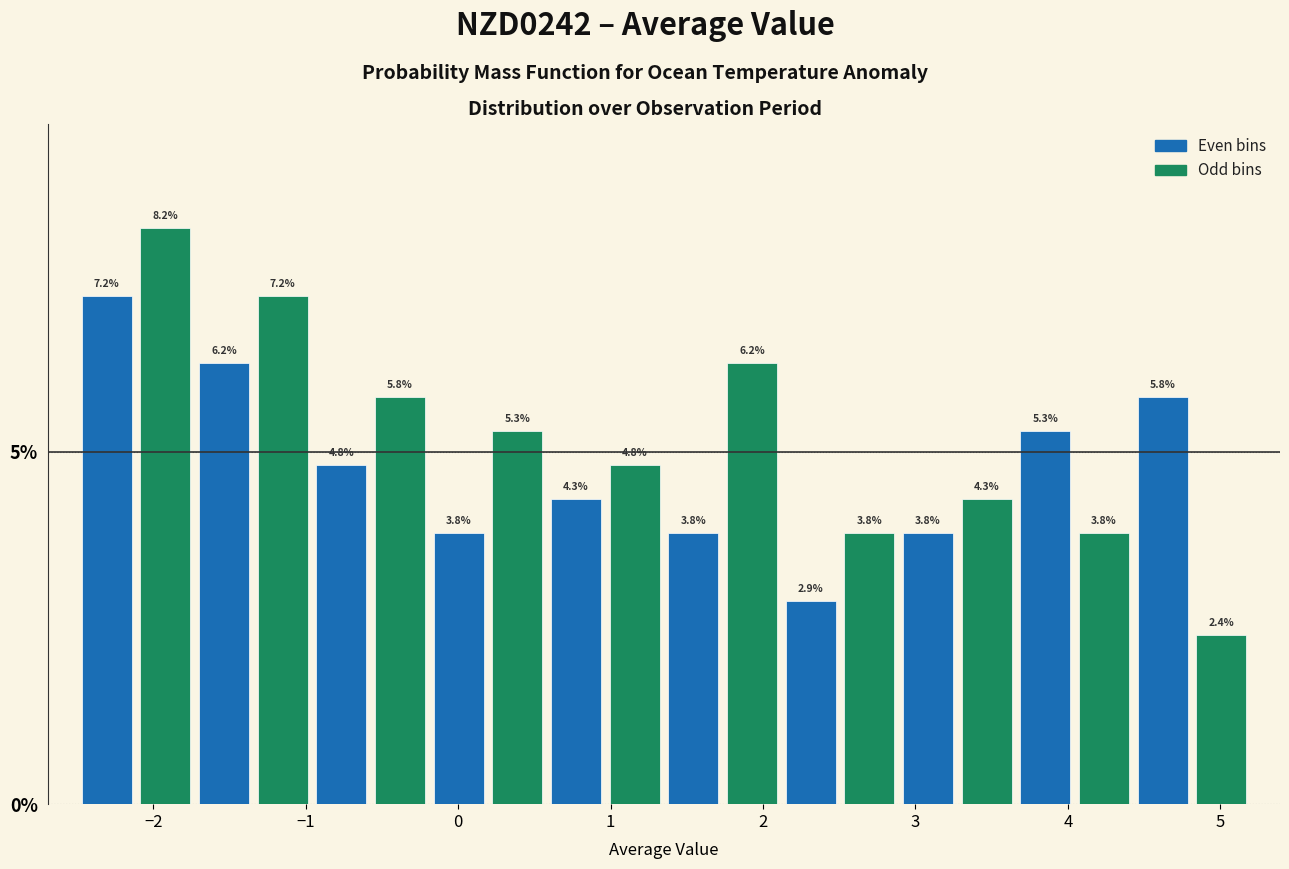

Read against the x-axis, roughly where is the centre of the tallest bar?

-1.9